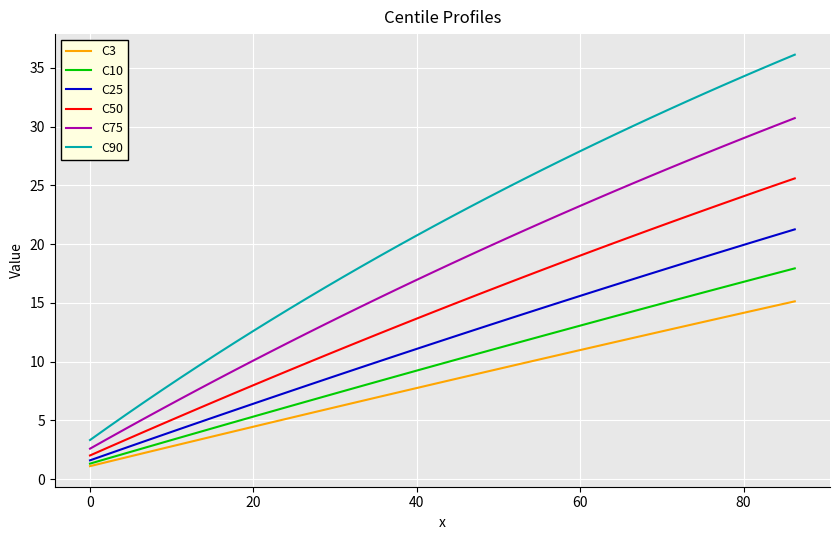

Which series has the widest spread of values?

C90